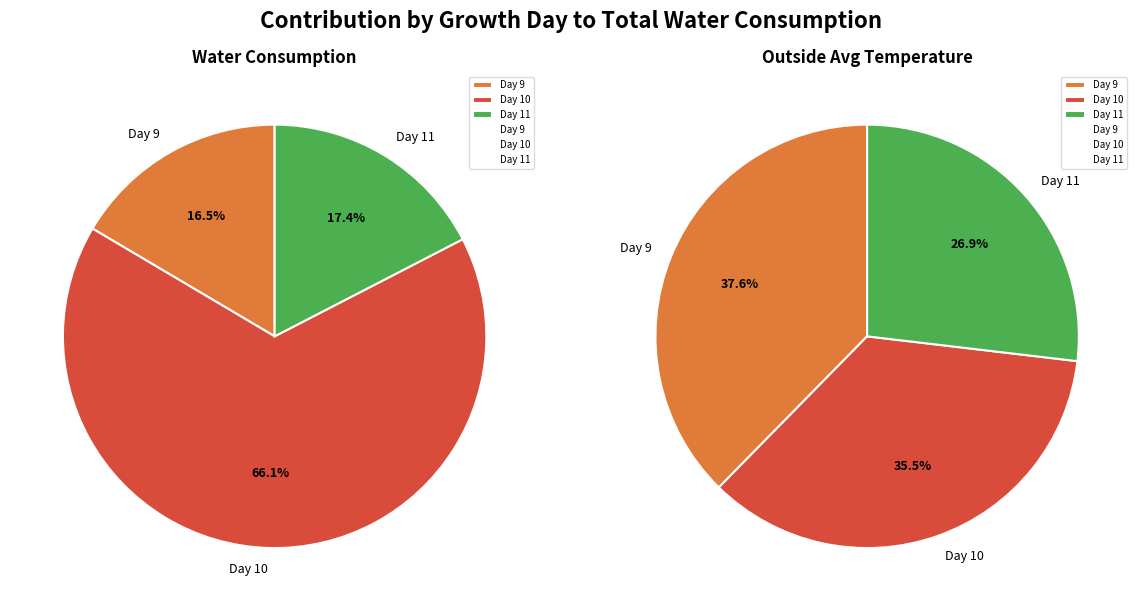

Does 37 represent more than half of the total?

No